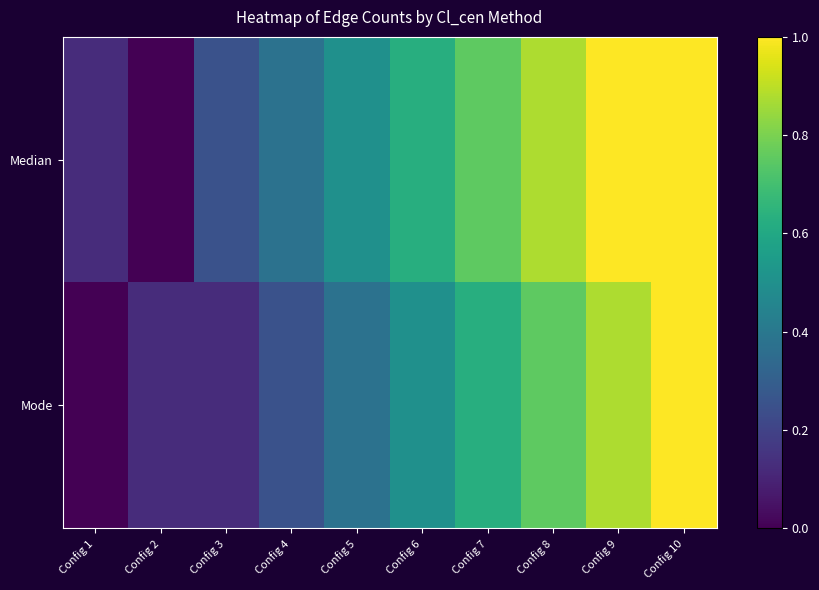

Reading right to left, transcribe all the data shown in this chart.

Median: Config 10=1.0	Config 9=1.0	Config 8=0.9	Config 7=0.8	Config 6=0.6	Config 5=0.5	Config 4=0.4	Config 3=0.2	Config 2=0.0	Config 1=0.1
Mode: Config 10=1.0	Config 9=0.9	Config 8=0.8	Config 7=0.6	Config 6=0.5	Config 5=0.4	Config 4=0.2	Config 3=0.1	Config 2=0.1	Config 1=0.0